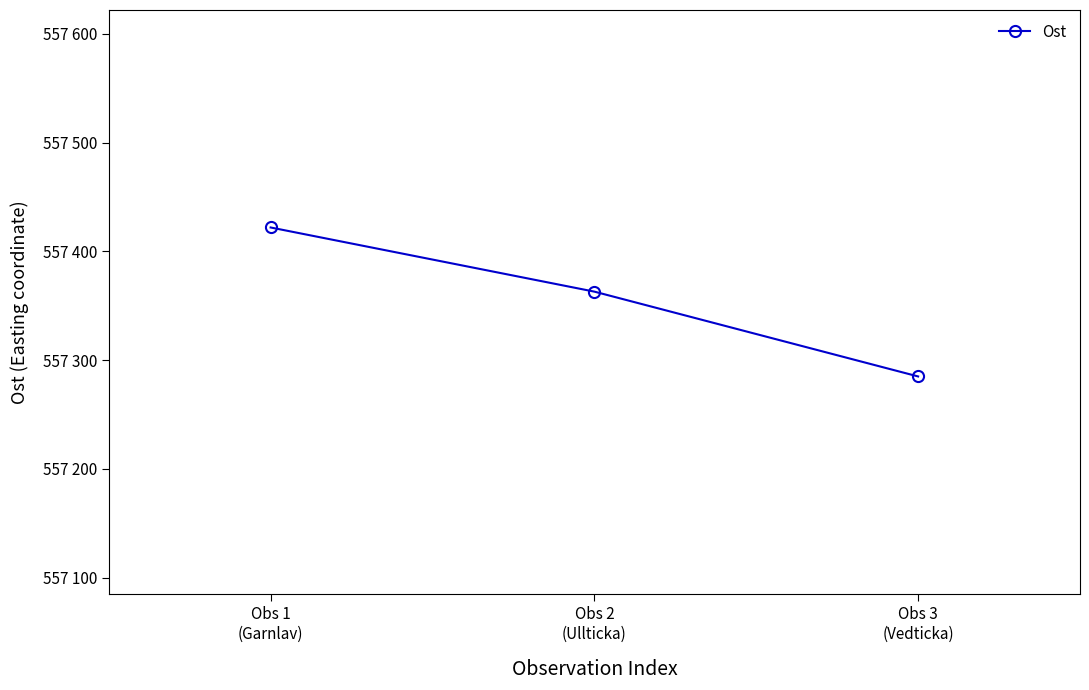

Where is the data nearest to the value 557353?

Obs 2
(Ullticka)